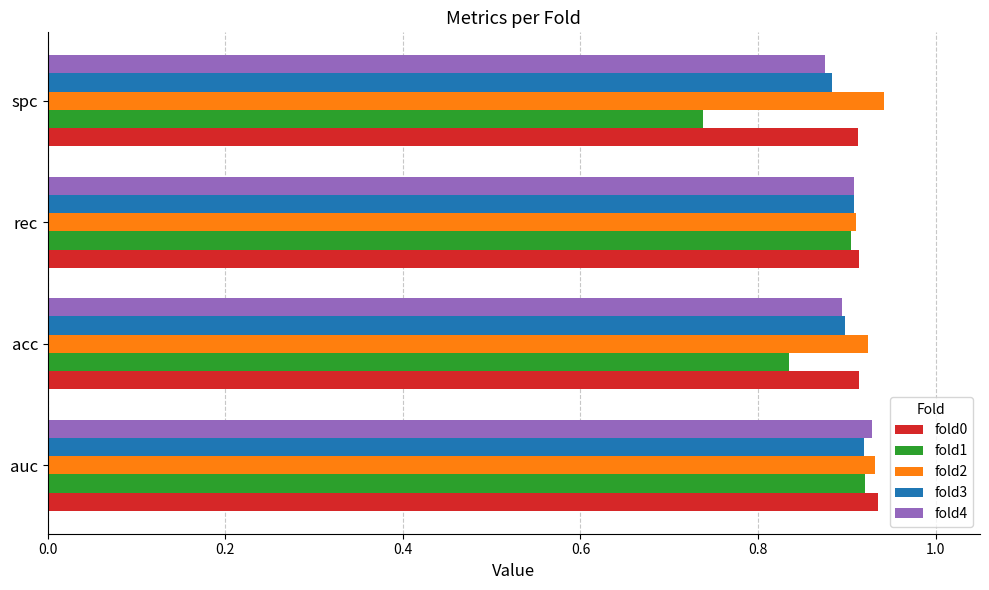

What is the difference between the maximum and minimum values in the fold1 series?

0.2